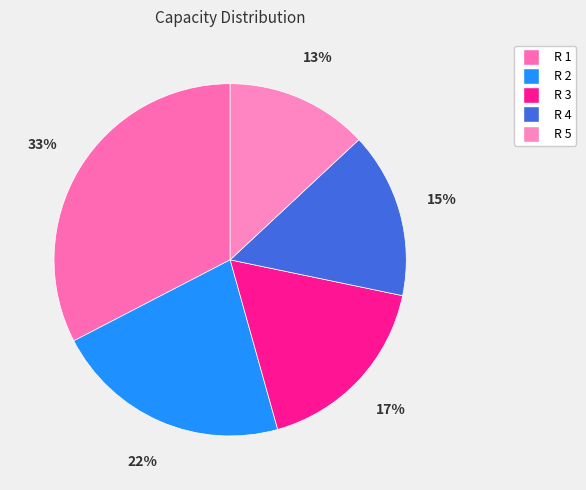

True or false: R 3 accounts for 29% of the total.

False